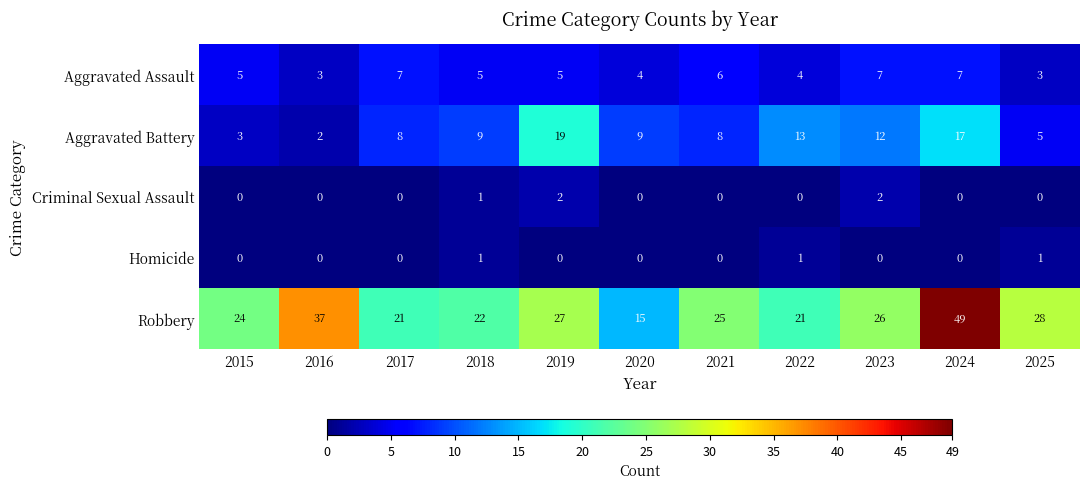

What is the greatest value displayed?

49